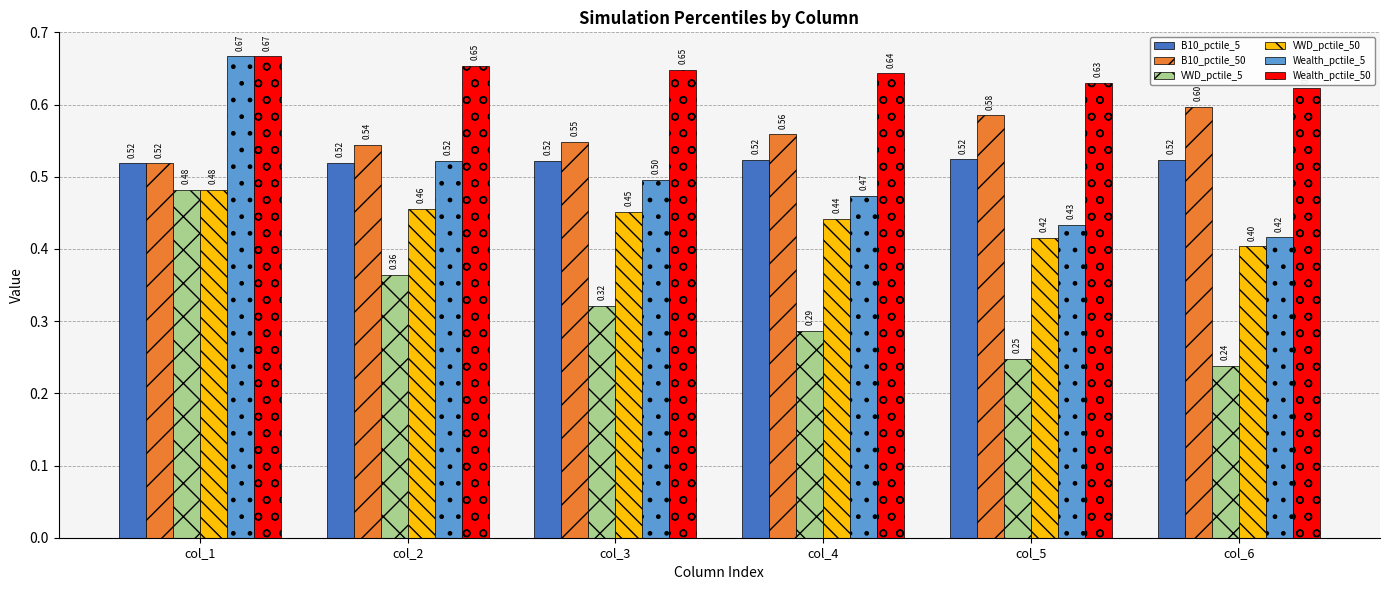

Which series has the widest spread of values?

Wealth_pctile_5